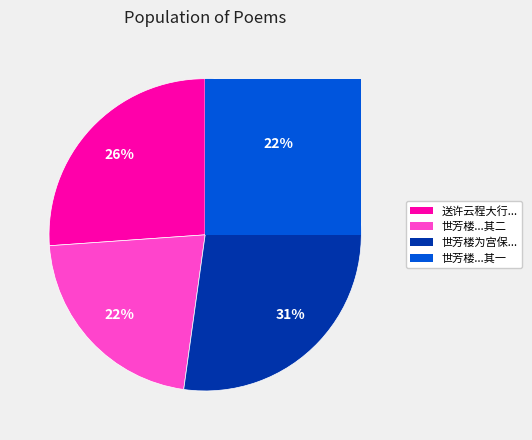

Which slice is the largest?

世芳楼为宫保许松皋赋